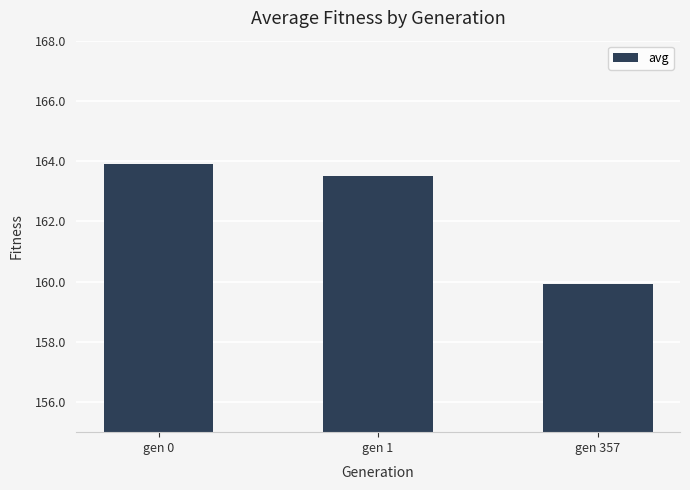

Reading left to right, list all the values displayed in this chart.

gen 0=163.9	gen 1=163.5	gen 357=159.9